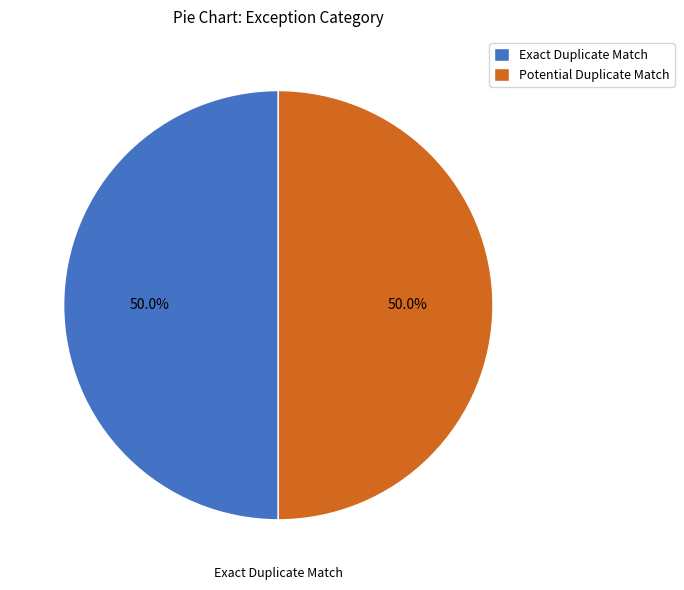

Approximately how many times larger is the value at Exact Duplicate Match compared to Potential Duplicate Match?

1.0